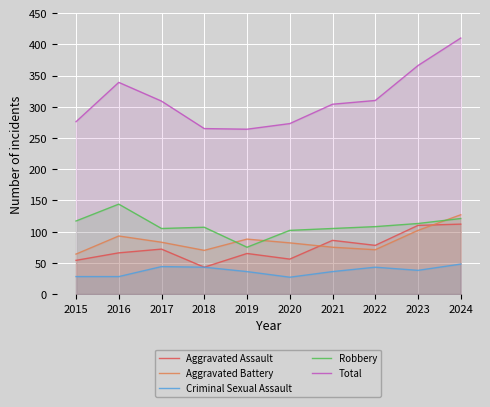

List the series in order of their peak value, highest first.

Total, Robbery, Aggravated Battery, Aggravated Assault, Criminal Sexual Assault